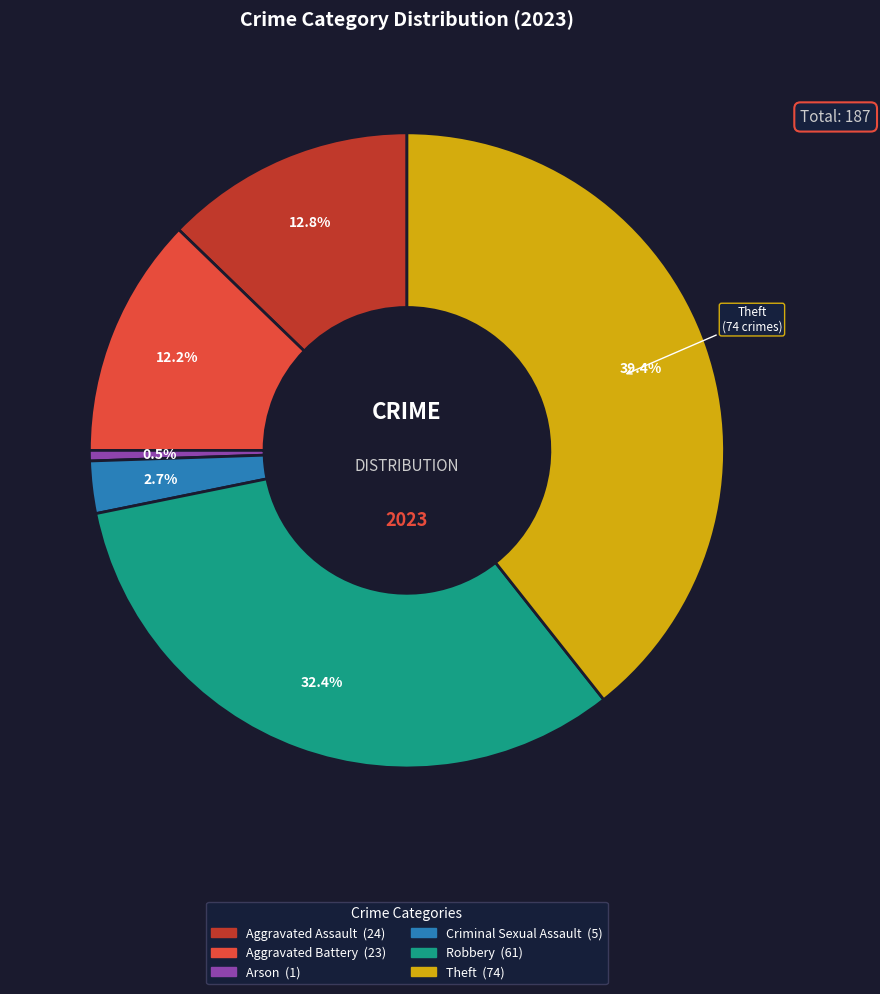

How many slices are in this pie chart?

6